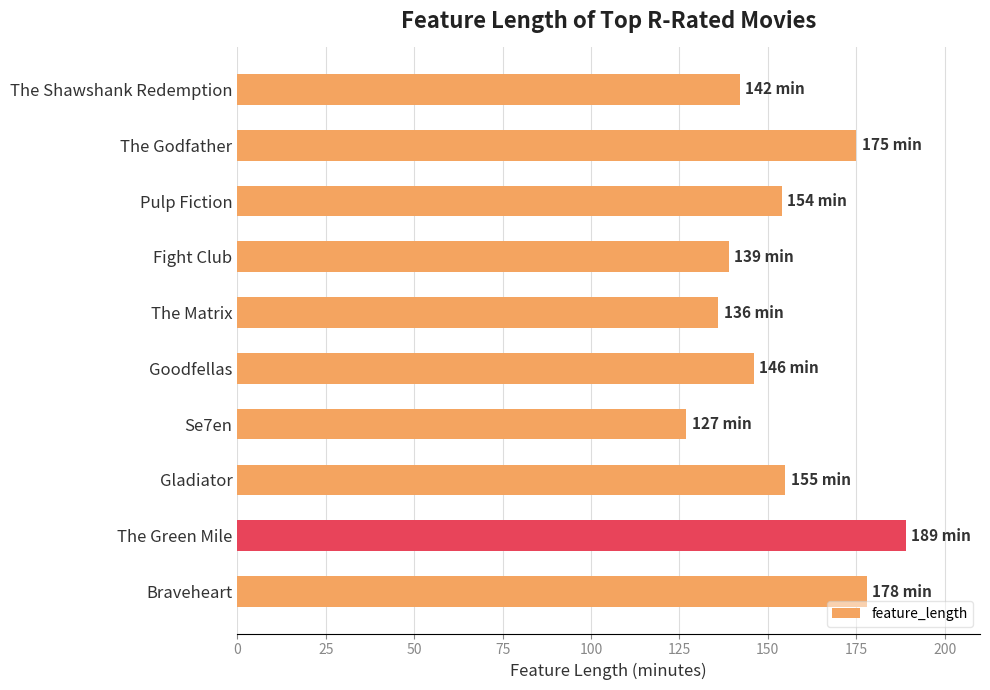

What is the change in value from The Matrix to Braveheart?

+42